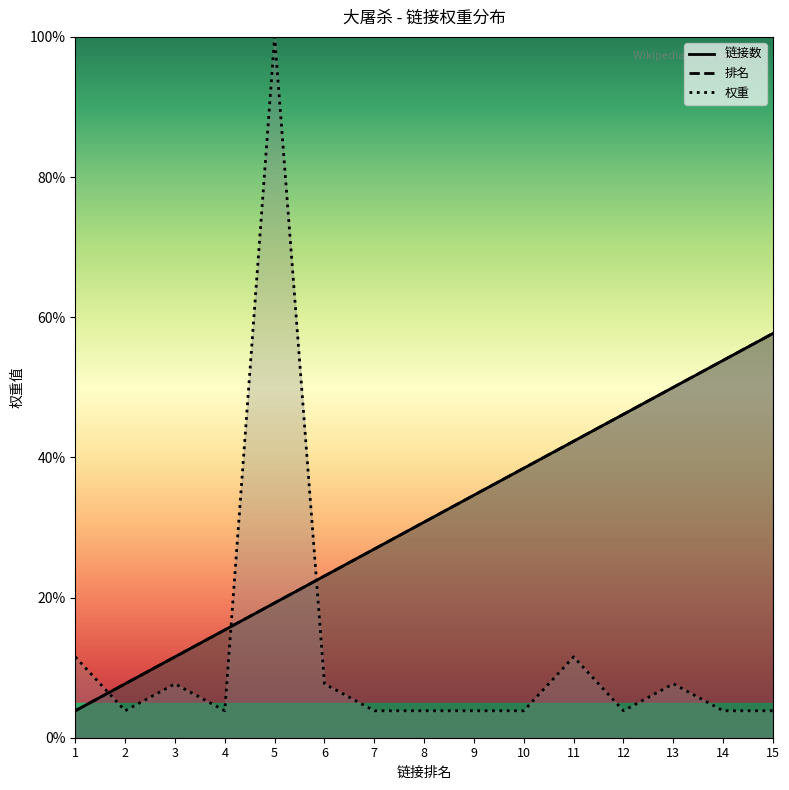

How many times do 链接数 and 权重 cross each other?

3